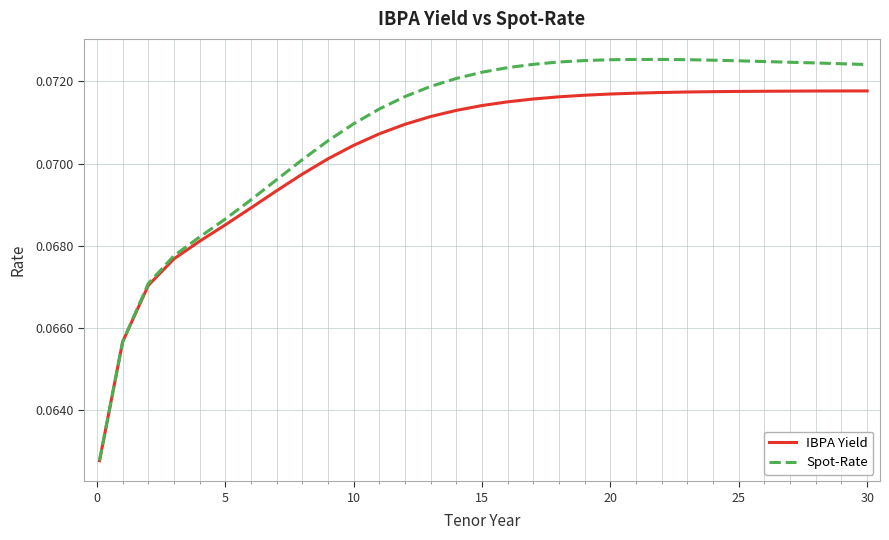

Which series has the largest total across all categories?

Spot-Rate